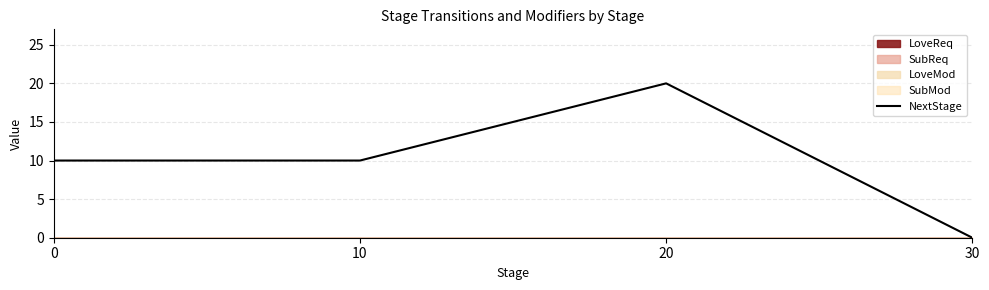

Read the value at 20, to the nearest 5.

20